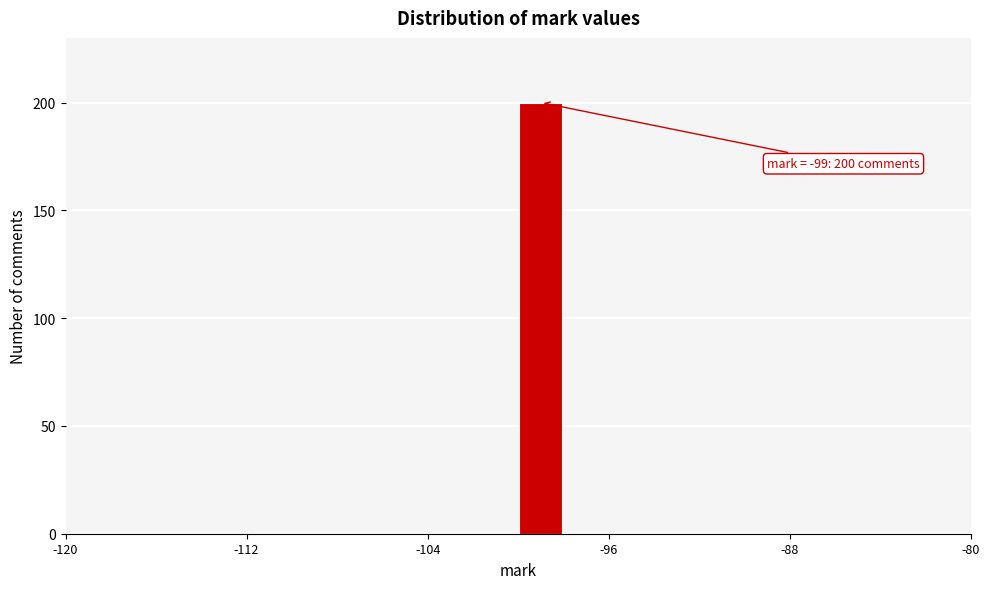

Read against the x-axis, roughly where is the centre of the tallest bar?

-99